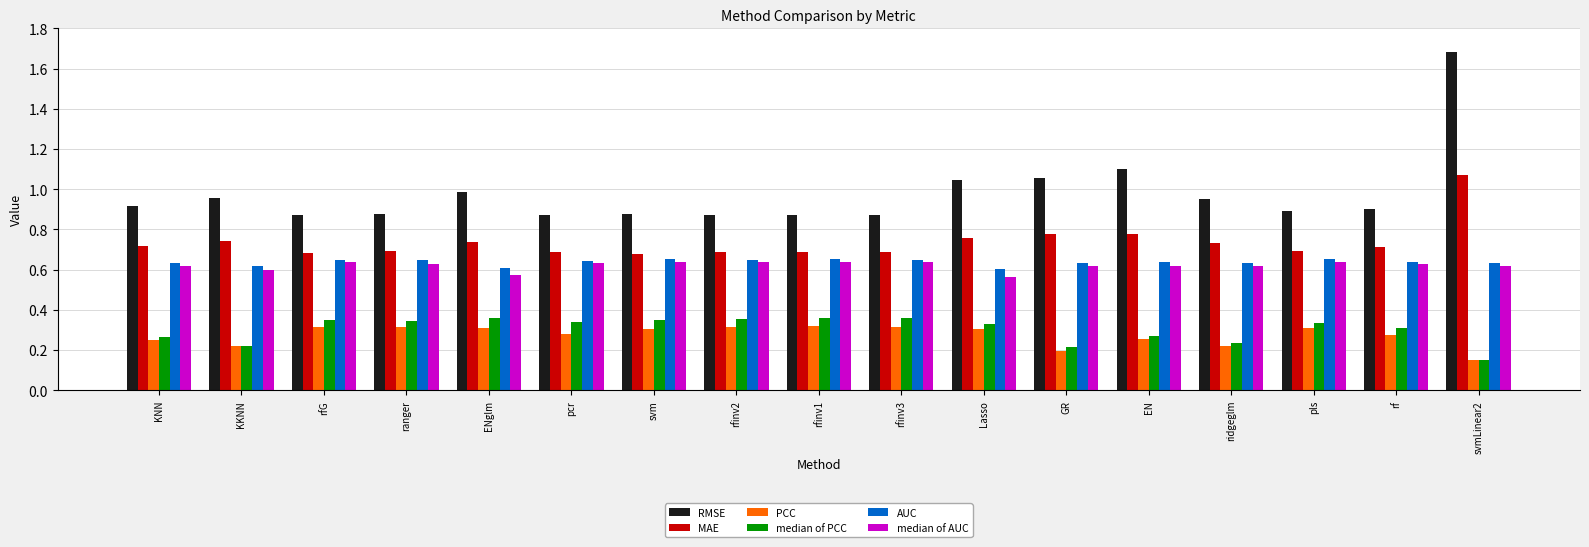

At which label does median of PCC reach its minimum?

svmLinear2